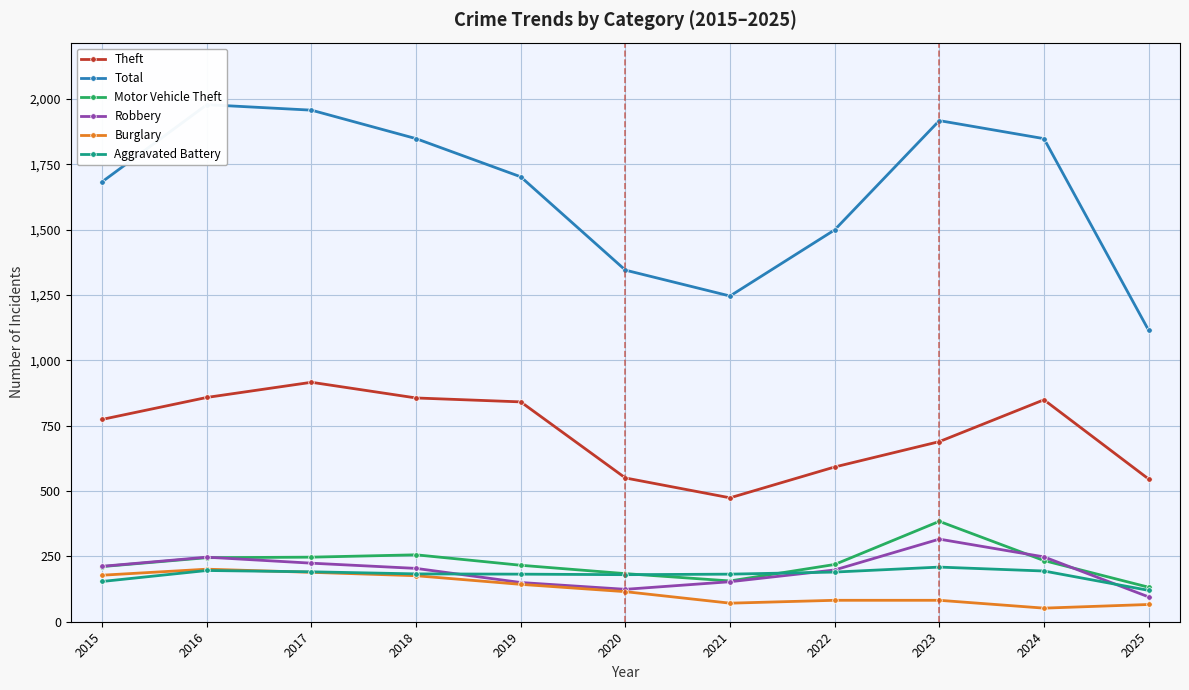

How many data points in Theft are above 774?

5